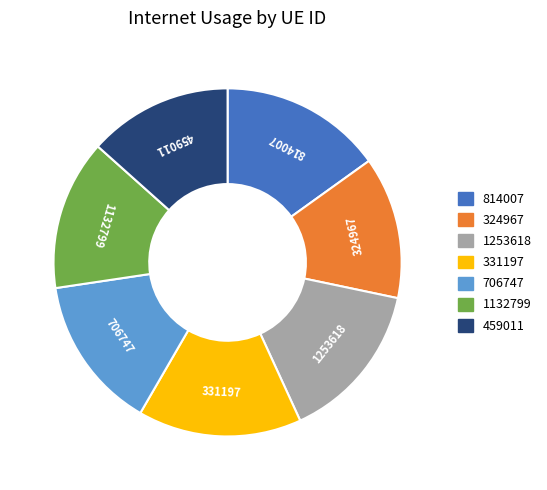

The 706747 slice represents 14% of the pie. True or false?

True